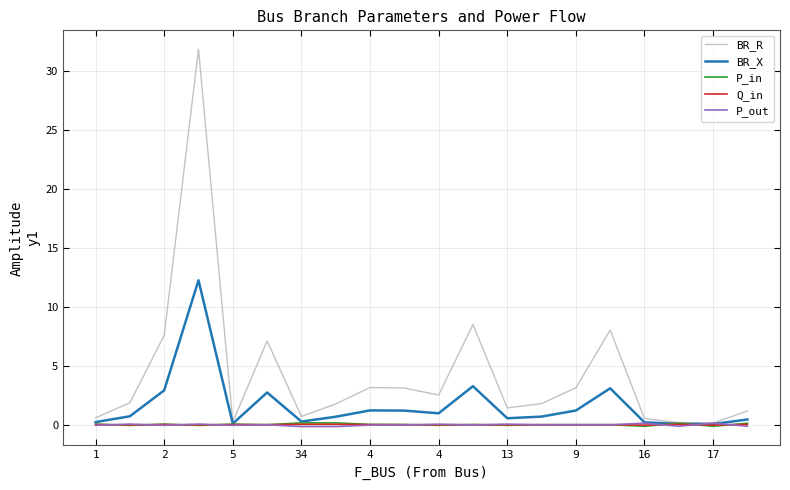

Which series has the widest spread of values?

BR_R